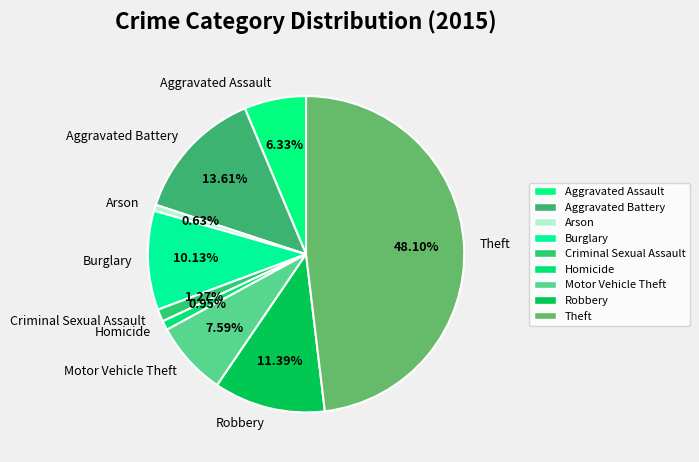

To the nearest percent, what is the difference between the largest and smallest slice percentages?

47%